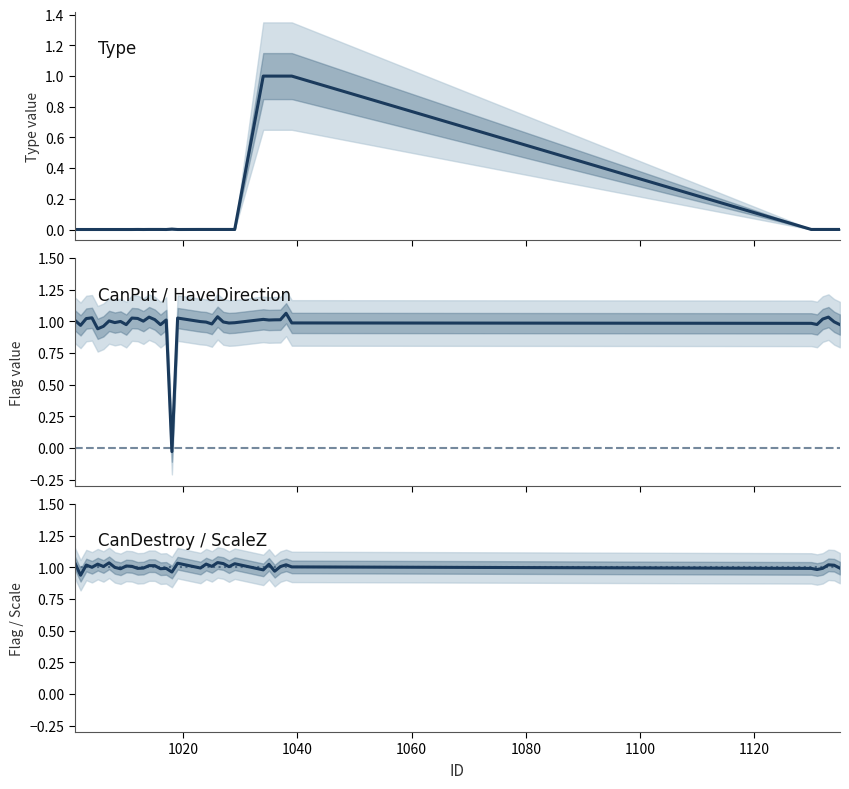

How many interior local valleys does the CanDestroy series have?

13